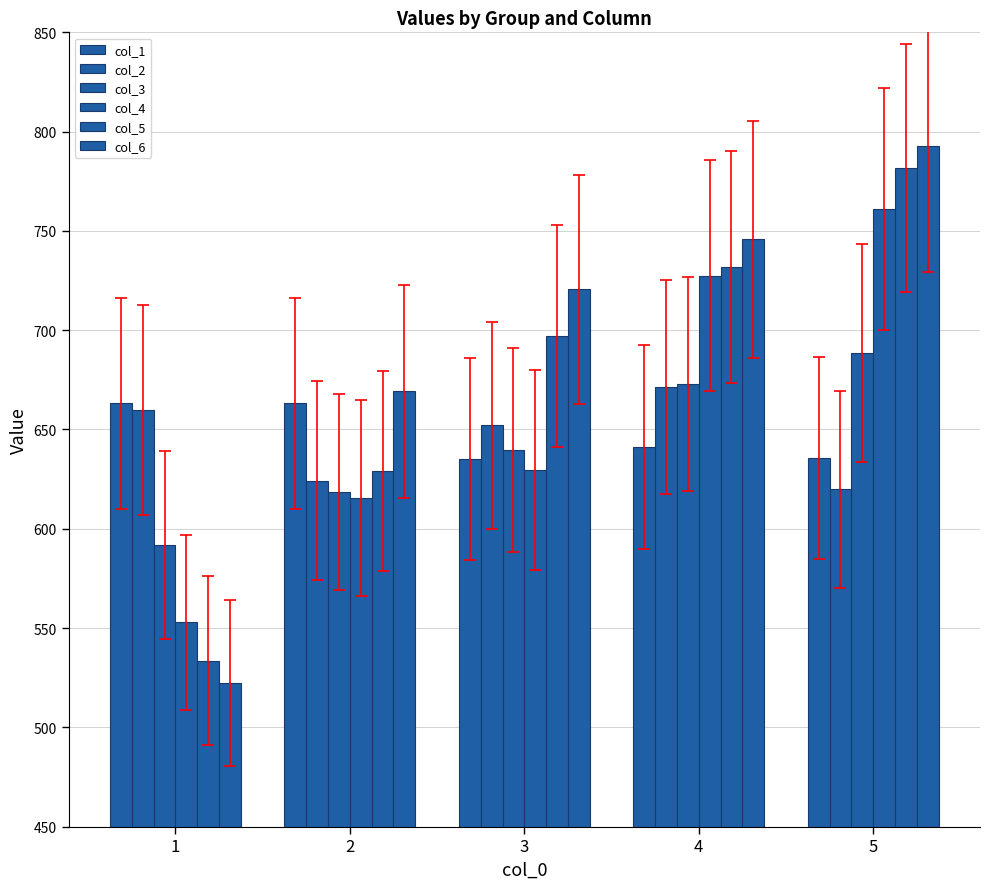

Reading left to right, transcribe all the data shown in this chart.

col_1: 663.1	663.3	635.0	641.3	635.7
col_2: 659.9	624.2	652.1	671.5	620.0
col_3: 591.9	618.4	639.6	672.8	688.5
col_4: 552.8	615.5	629.7	727.5	761.0
col_5: 533.6	629.3	697.1	731.9	781.7
col_6: 522.2	669.1	720.6	745.8	792.7